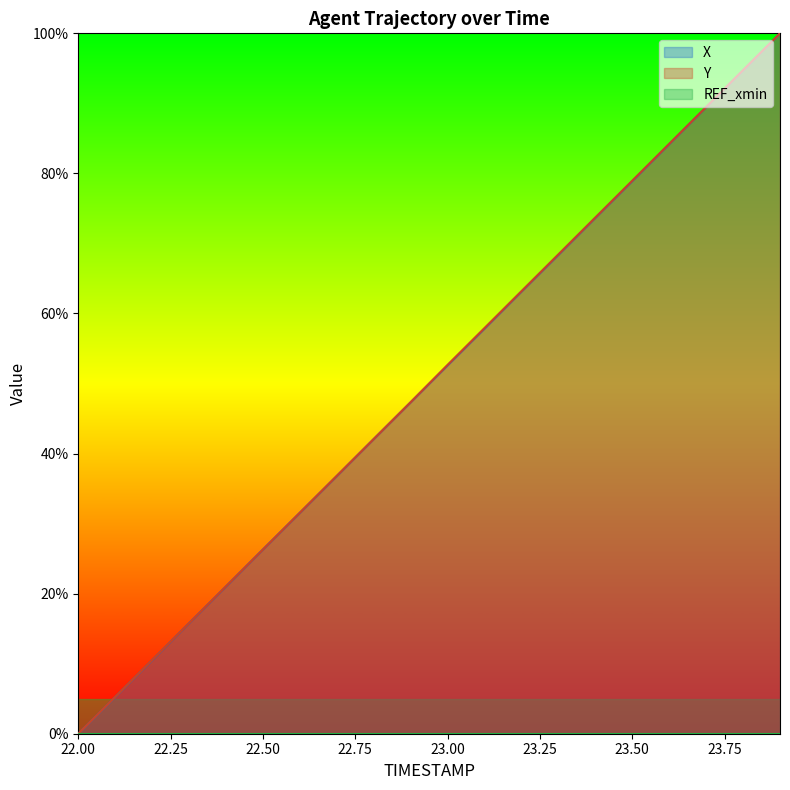

What is the difference between the maximum and minimum values in the Y series?

100.0